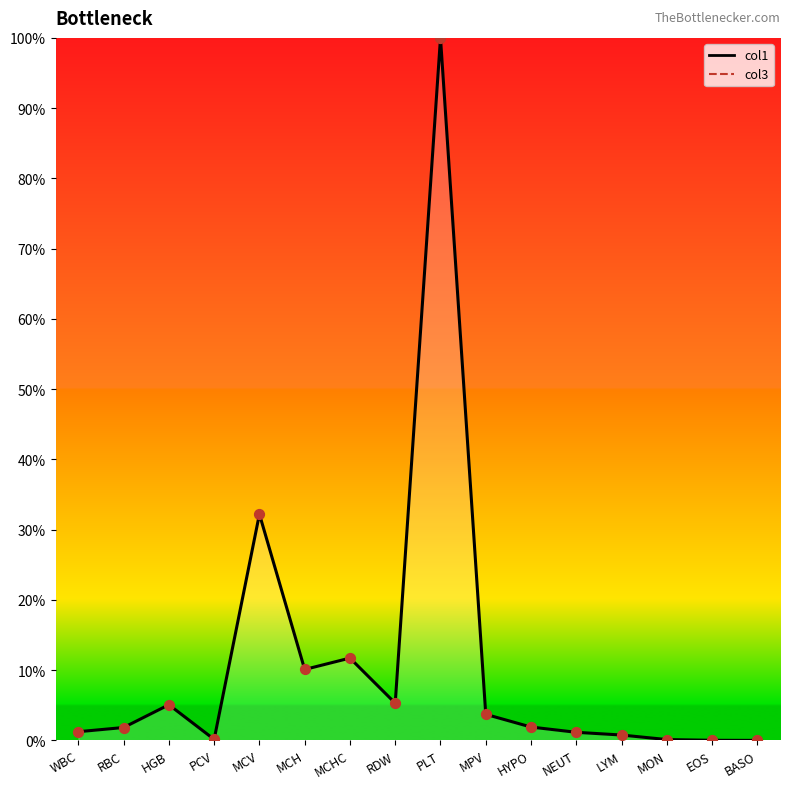

Is the value of col1 markers at EOS greater than the value of col3 (line) at PLT?

No